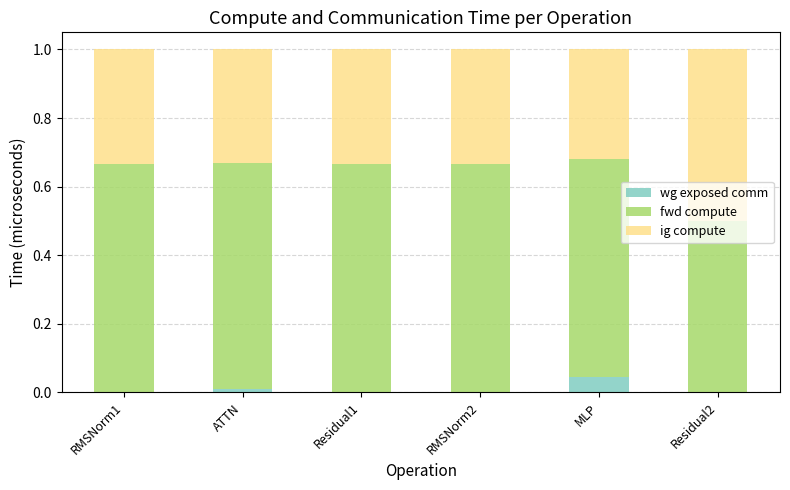

True or false: wg exposed comm has a value of 0.0 at RMSNorm2.

True